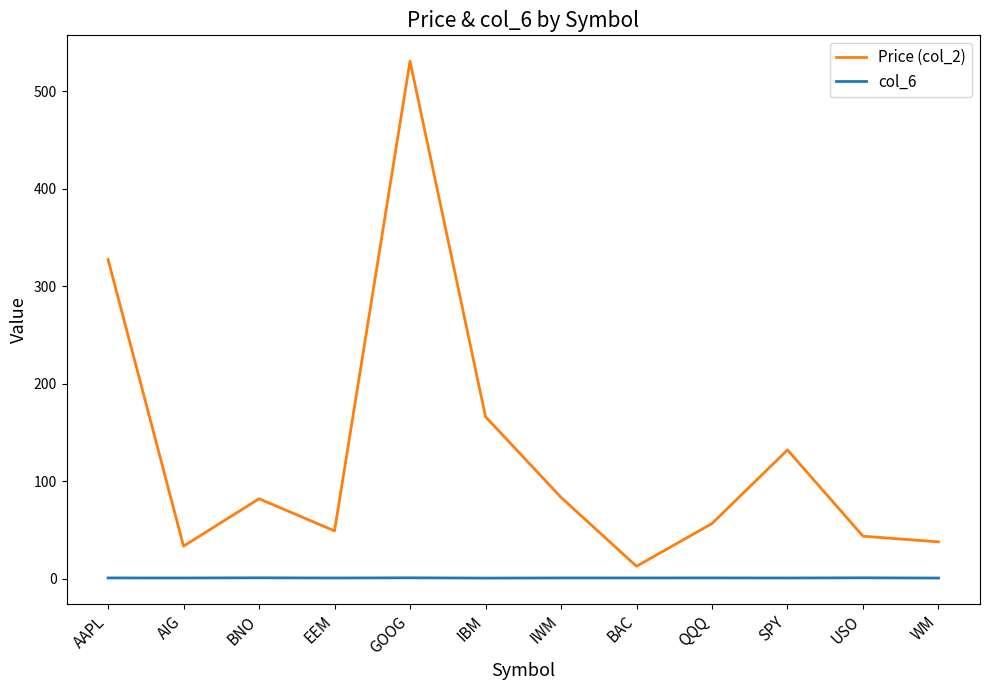

At which label does Price (col_2) reach its minimum?

BAC